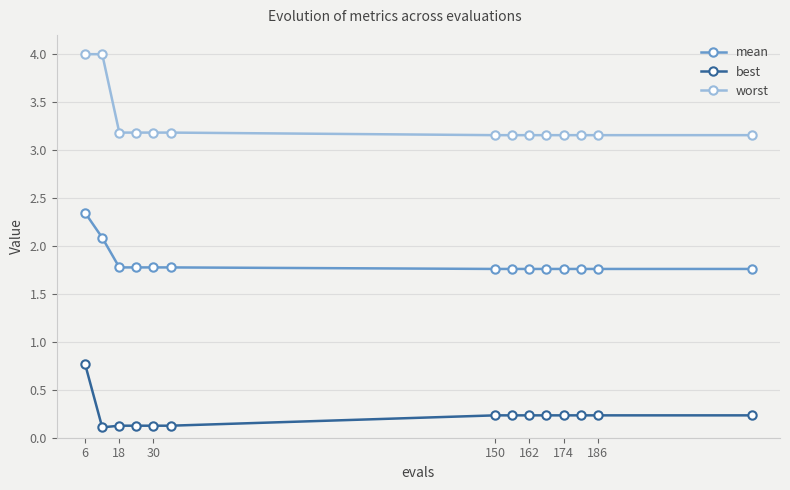

List the series in order of their peak value, highest first.

worst, mean, best